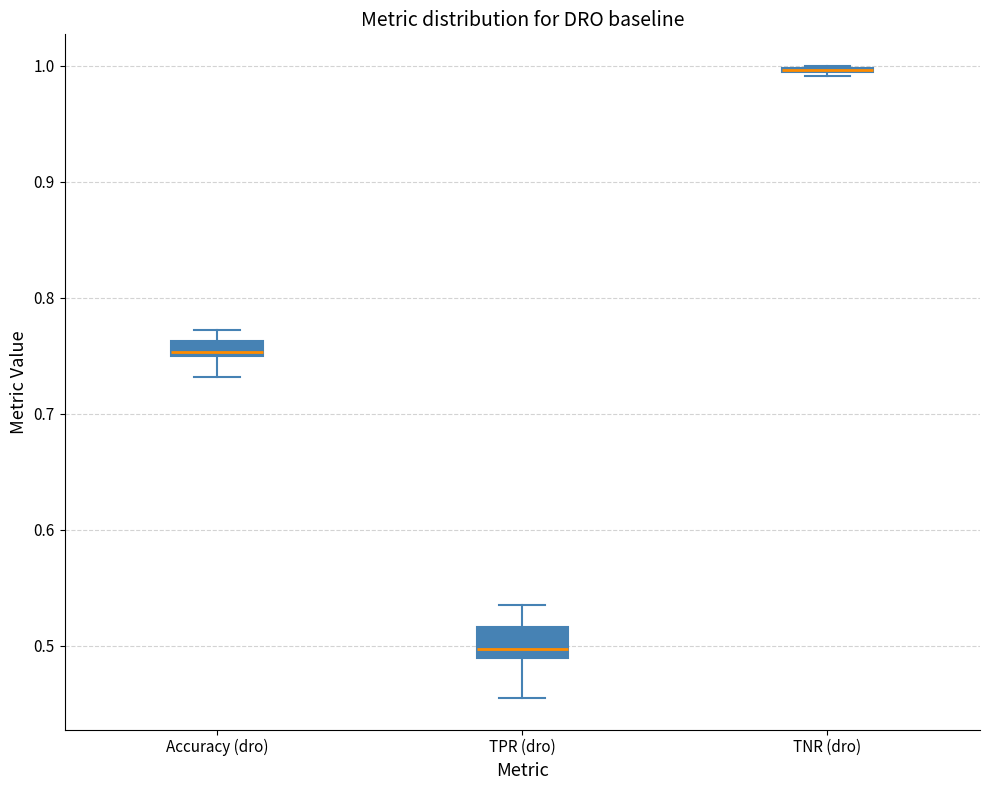

Where is the lower edge of the box for Accuracy (dro) on the y-axis? The values are not printed on the chart, so give them approximately, as read against the axis.

0.75